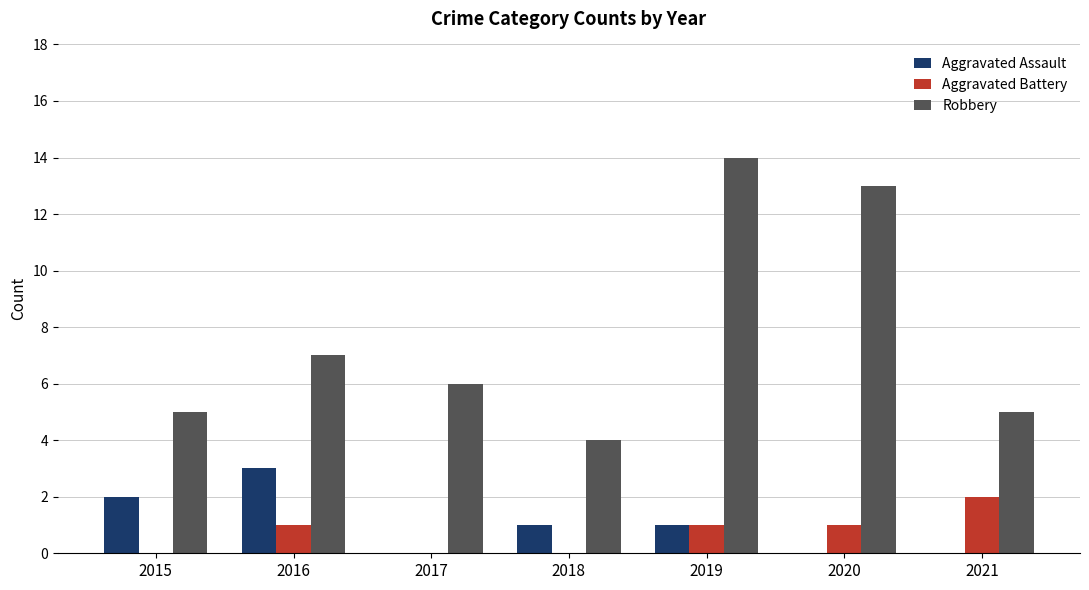

What are all the series names shown in the legend?

Aggravated Assault, Aggravated Battery, Robbery